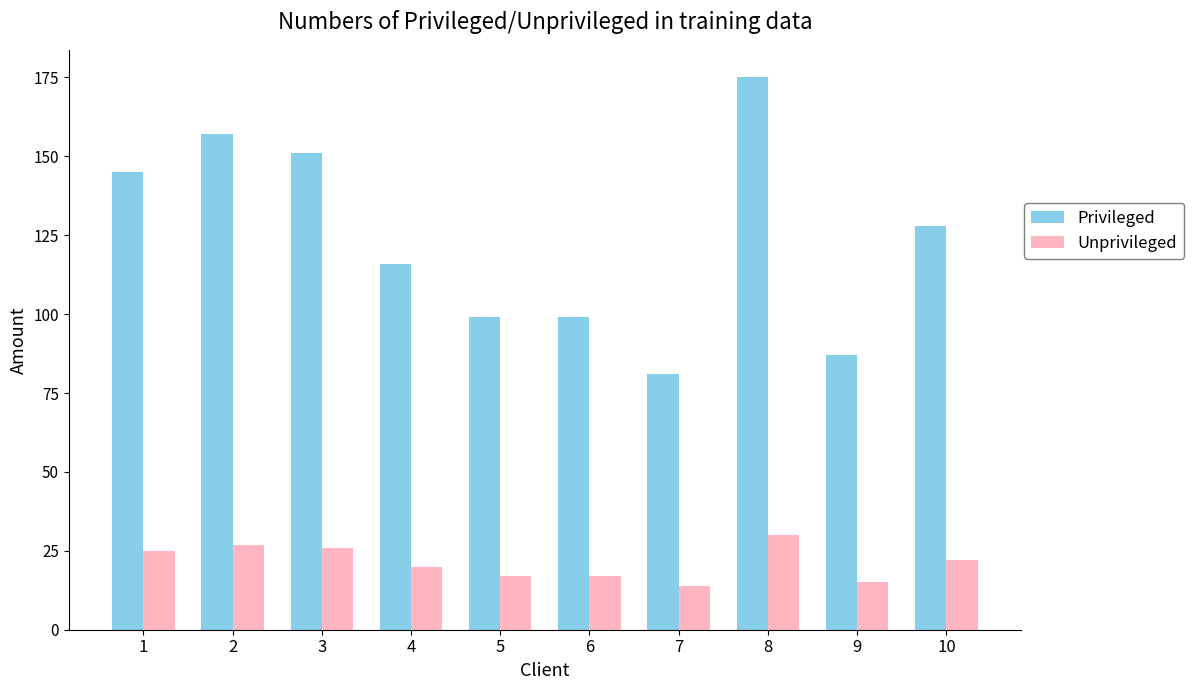

At which label is Unprivileged closest to 22?

10